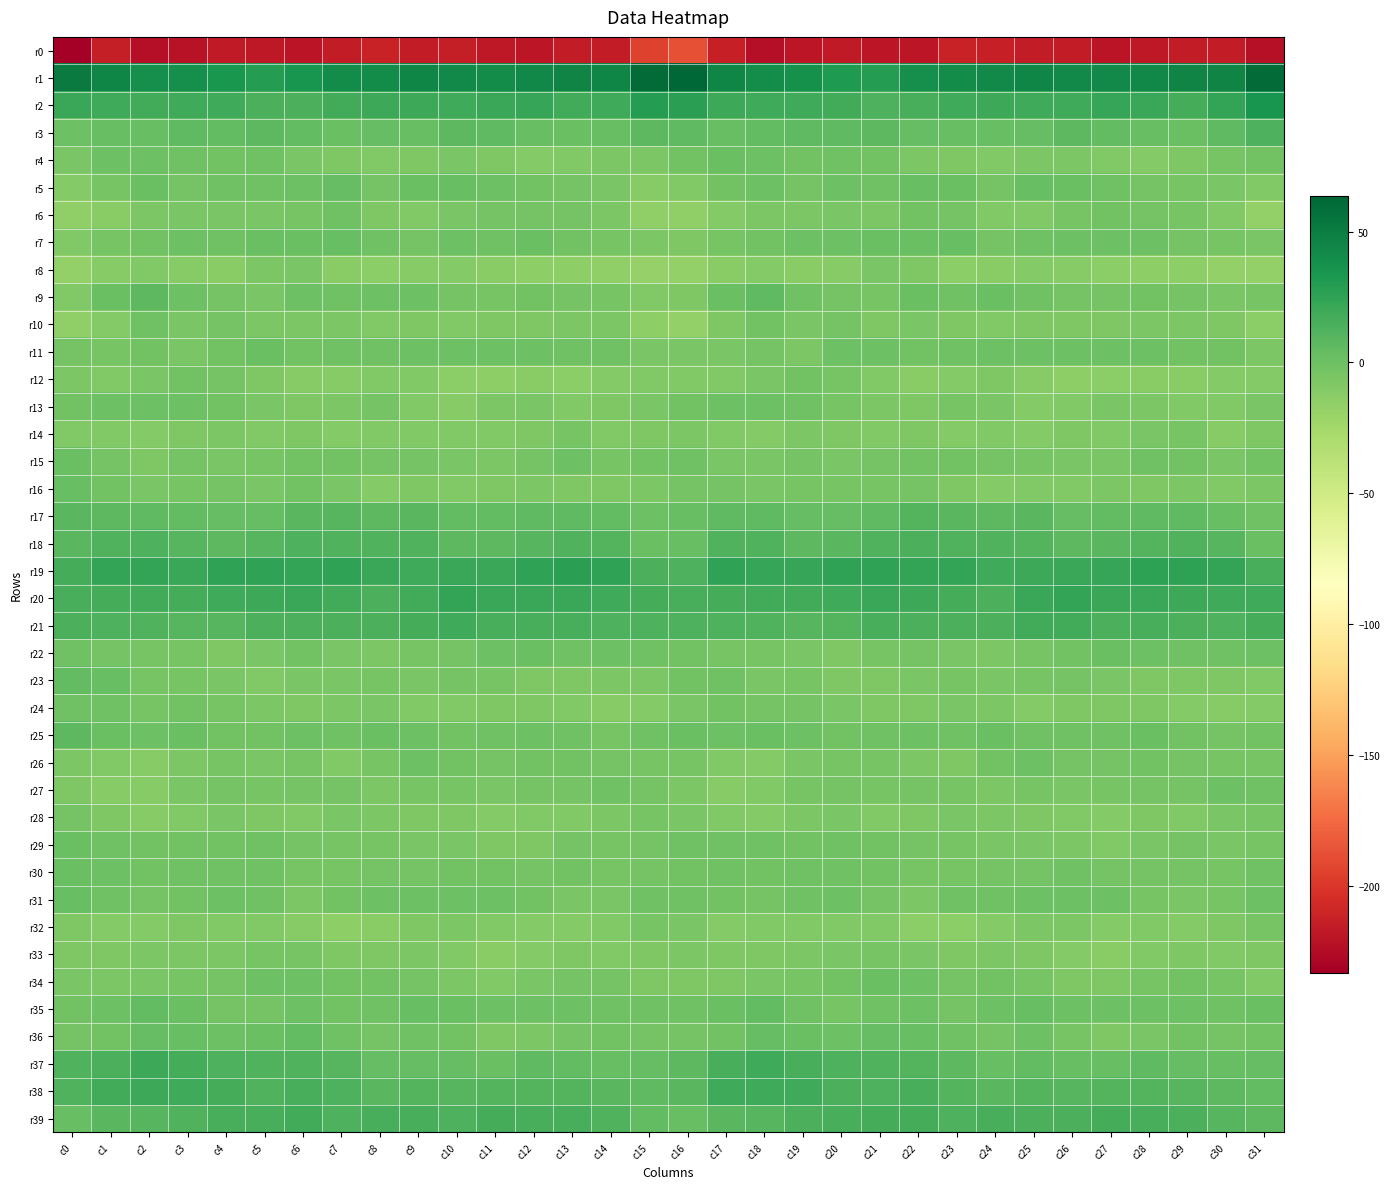

Between c16 and c25, which series saw the biggest shift?

r0